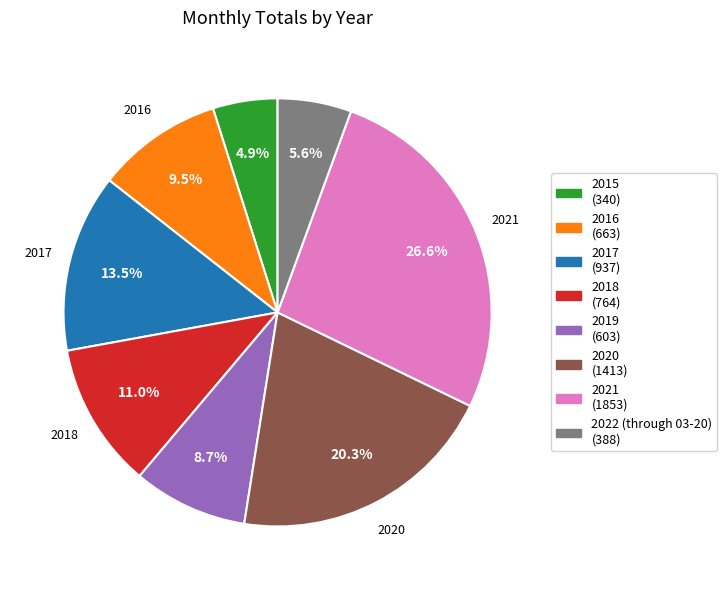

How many slices are in this pie chart?

8